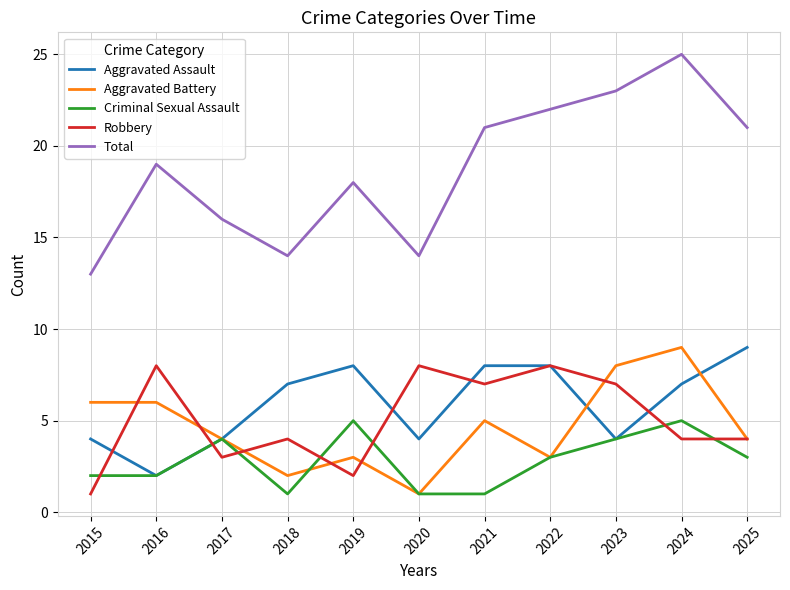

Which series has the largest total across all categories?

Total